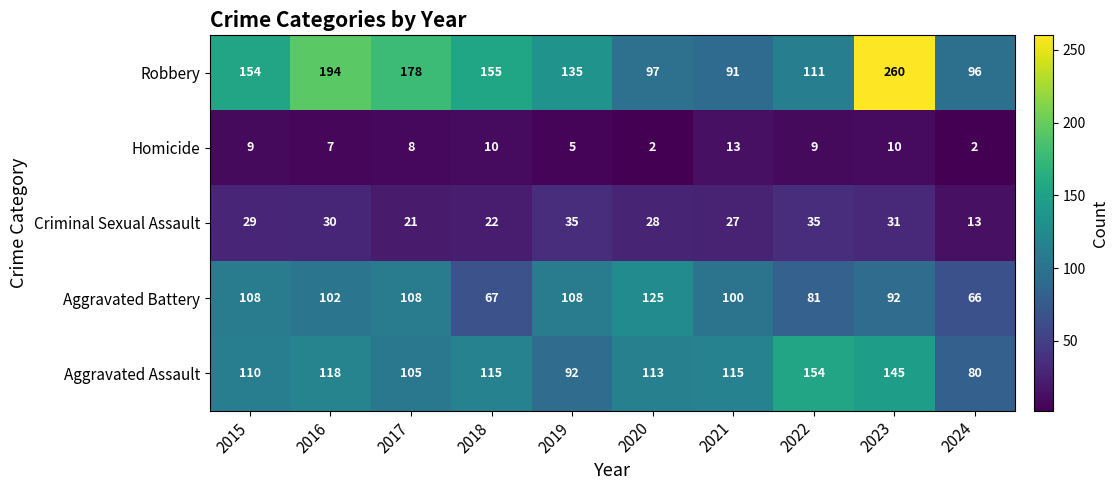

How many data points does each series have?

10